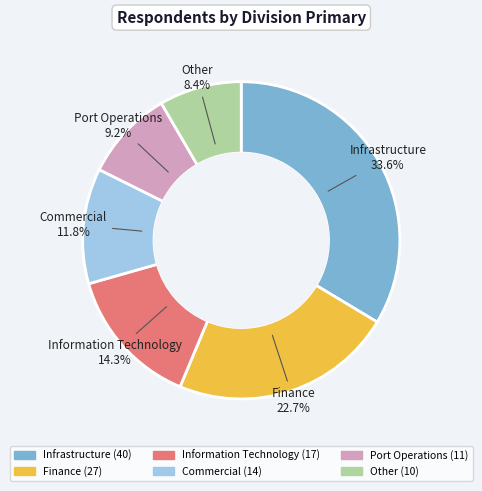

Which has a higher value, Finance or Port Operations?

Finance